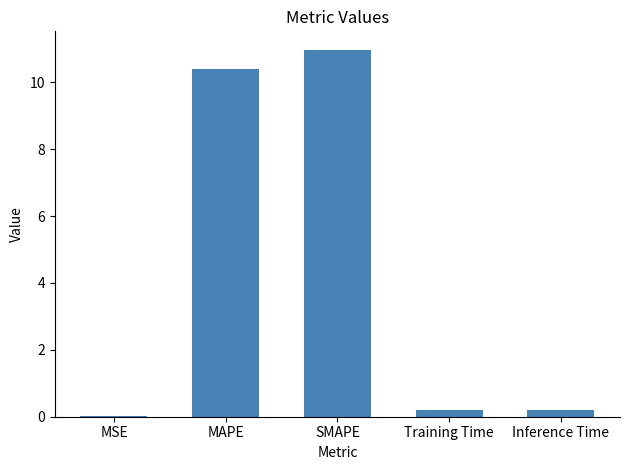

Which label corresponds to the largest value in the chart?

SMAPE